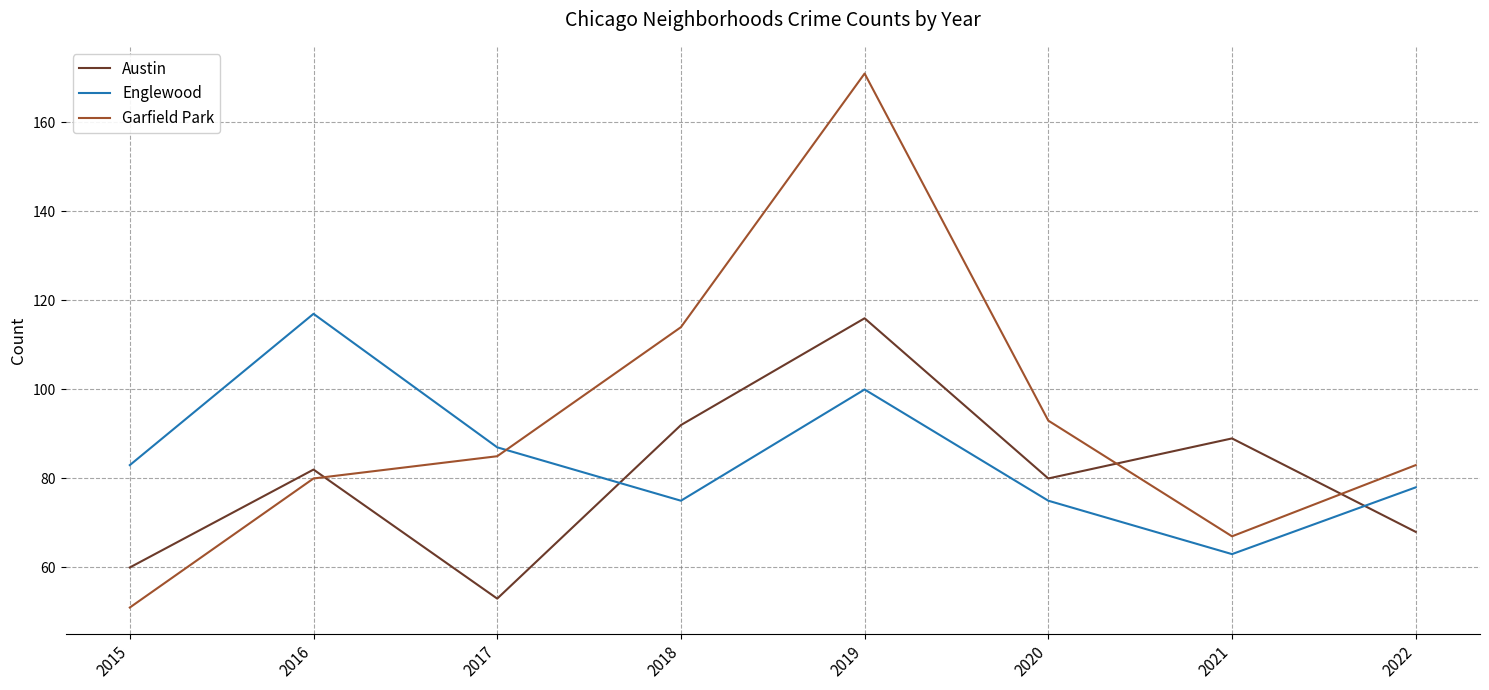

Which category has the lowest value in the Englewood series?

2021